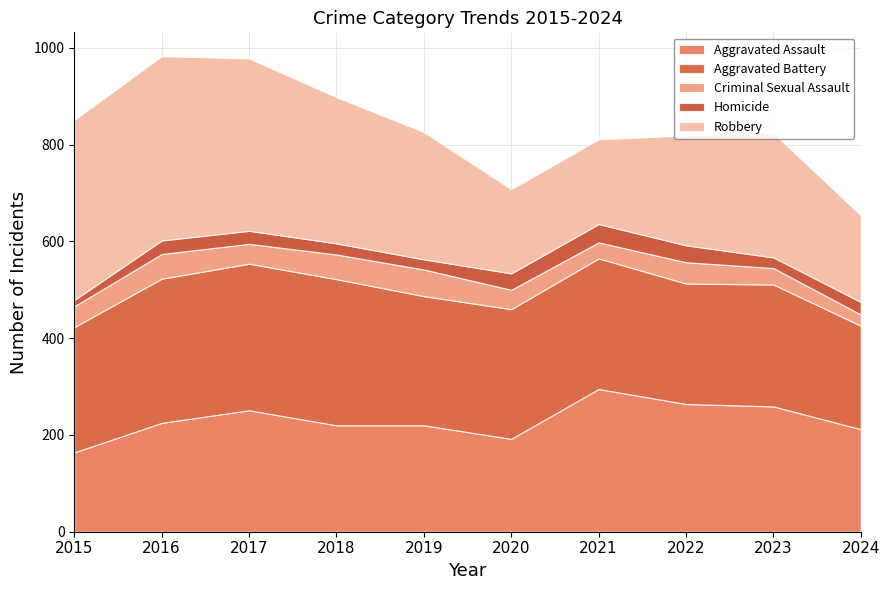

How many values in the Criminal Sexual Assault series are below 43?

5